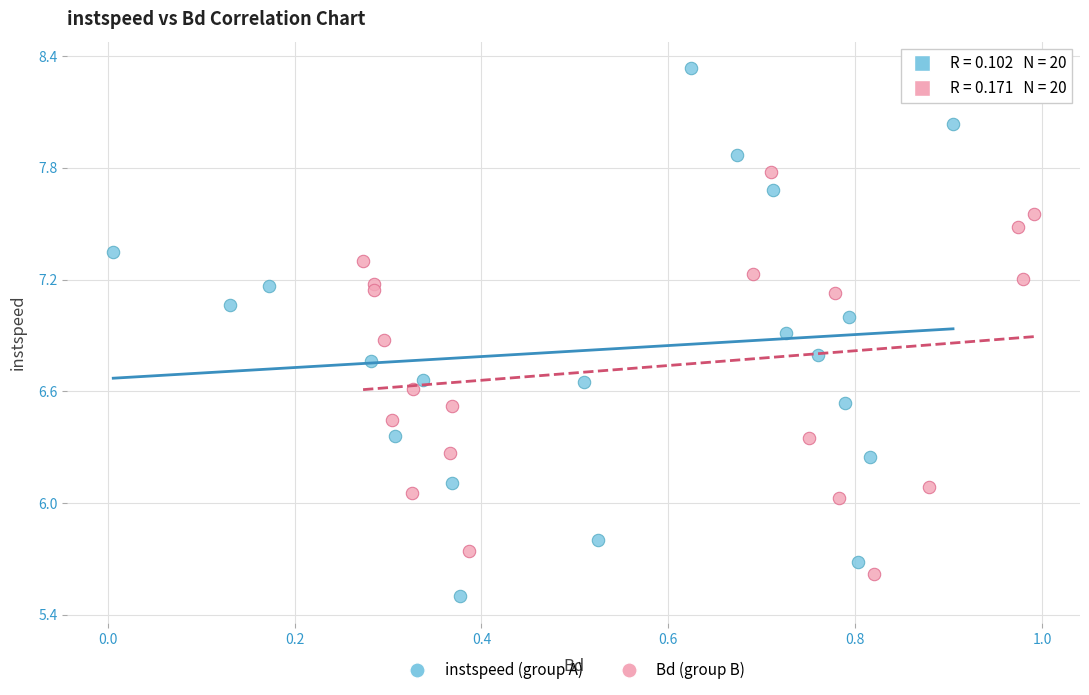

Which series contains the highest Y value?

instspeed (group A)